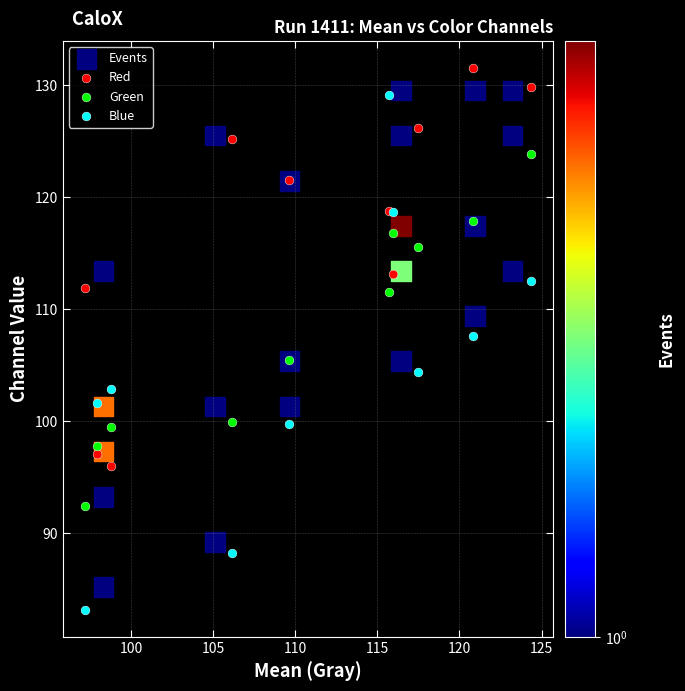

What are all the series names shown in the legend?

Events, Red, Green, Blue